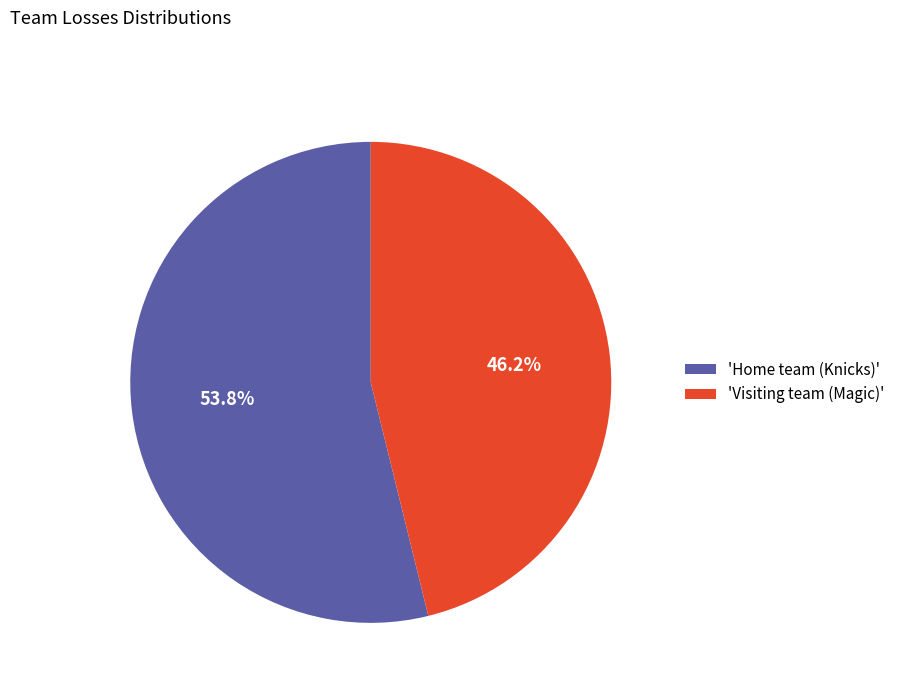

What is the total percentage of 'Home team (Knicks)' and 'Visiting team (Magic)'?

100.0%